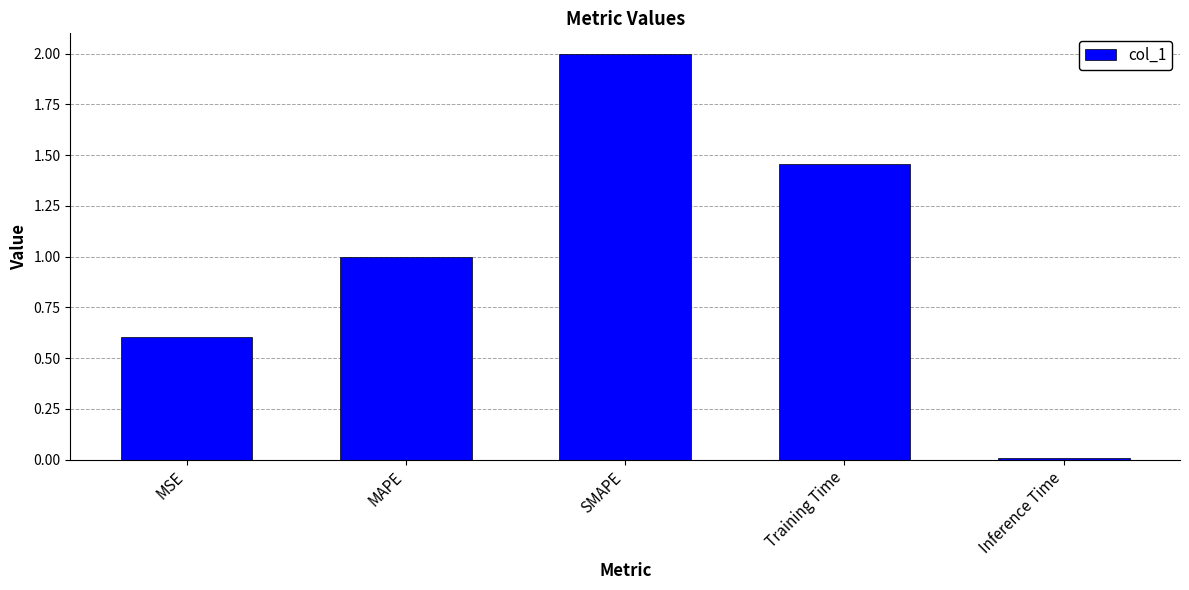

What is the average value?

1.0